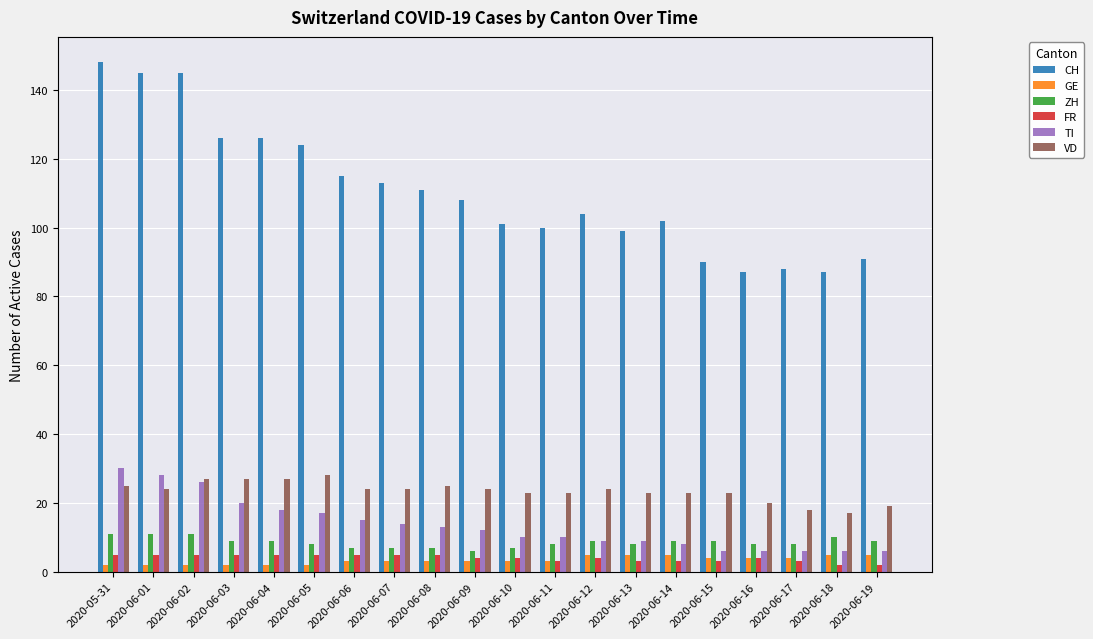

What is the label of the 6th bar from the right?

2020-06-14